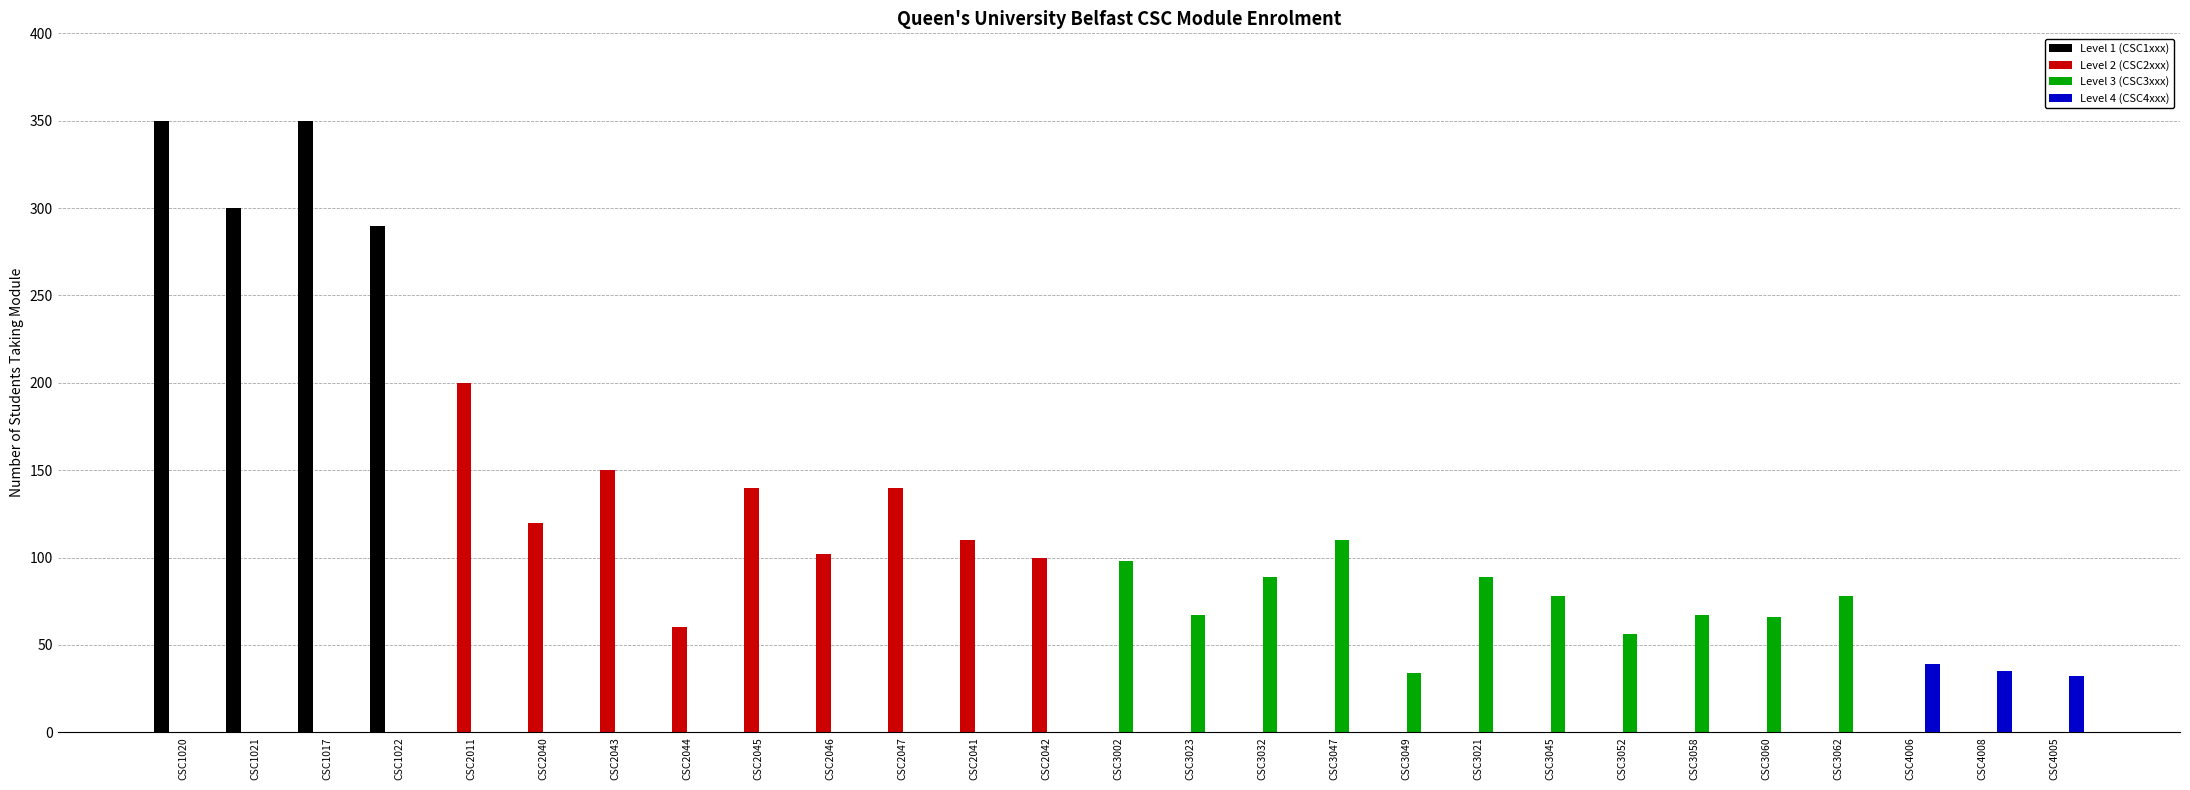

What is the maximum value shown in the chart?

350